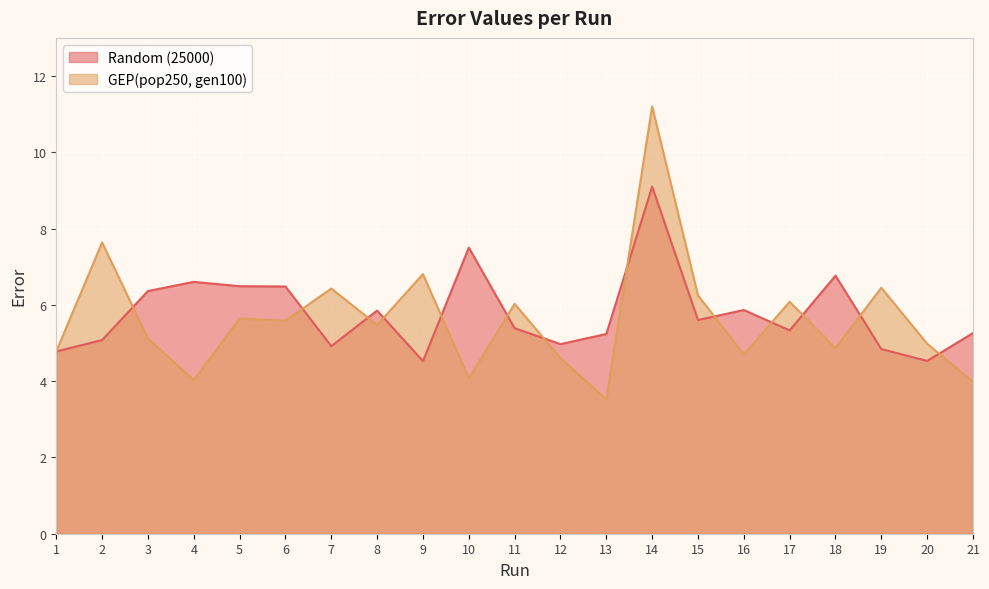

What is the sum of the GEP(pop250, gen100) values at 20 and 19?

11.4